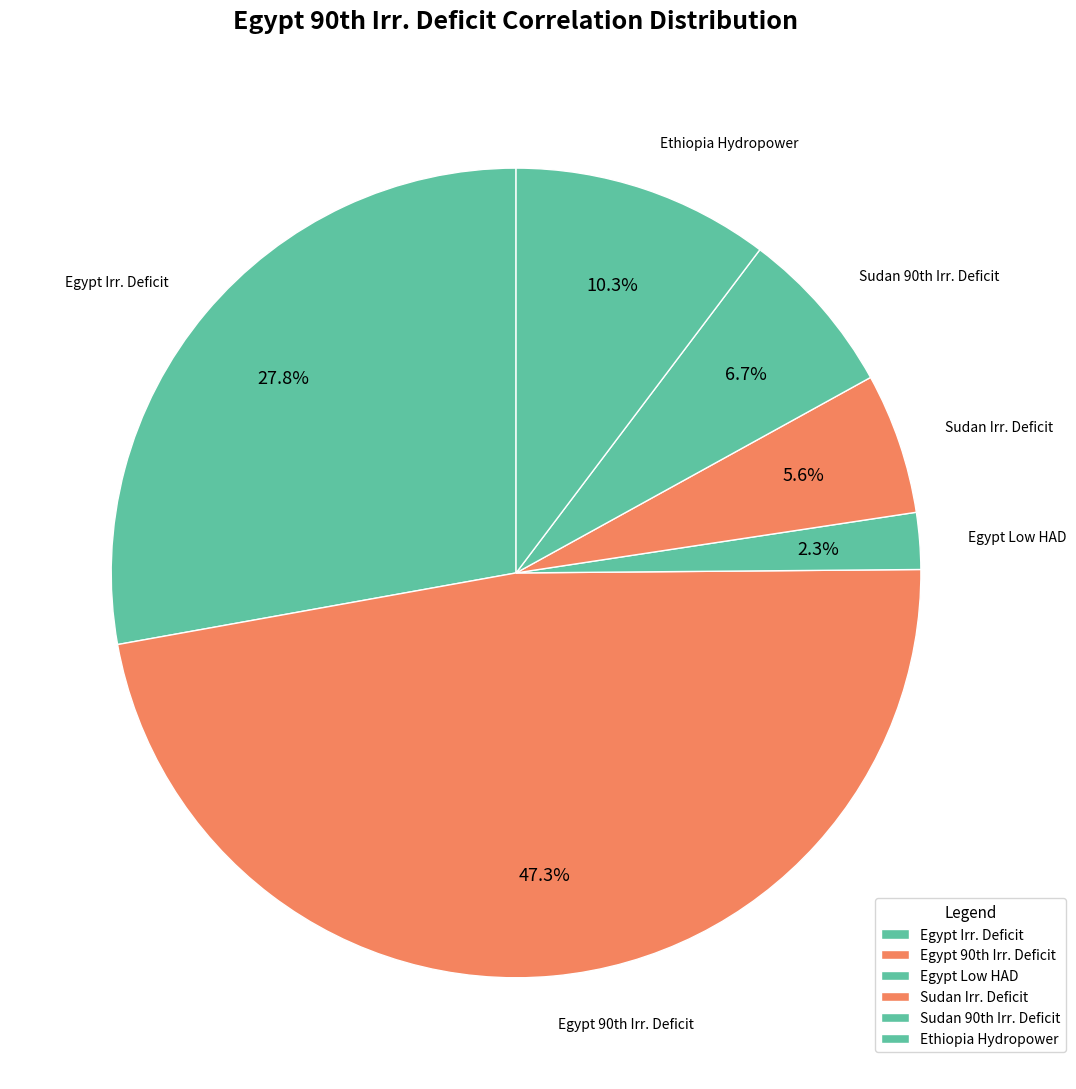

Count the number of slices in the pie.

6